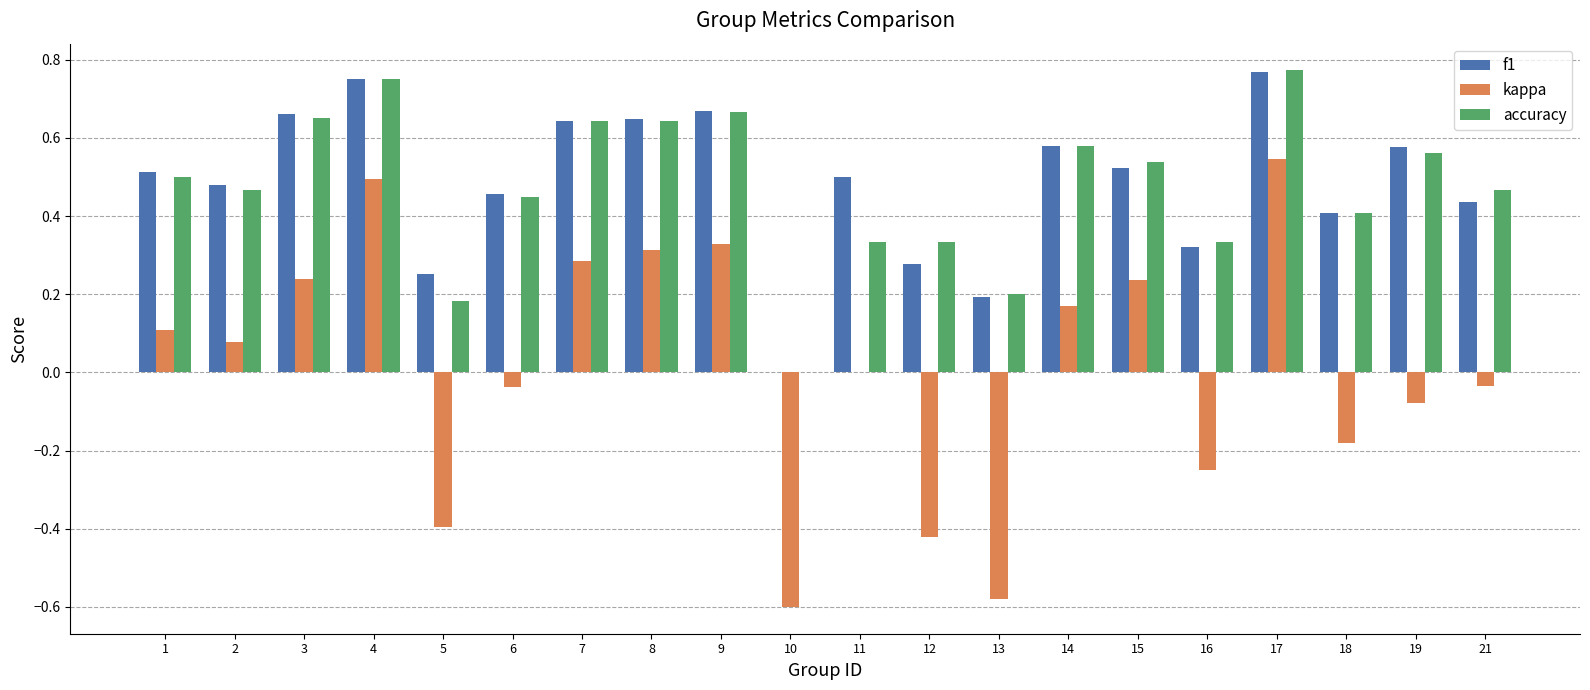

The accuracy series shows 0.3 at 11. True or false?

True